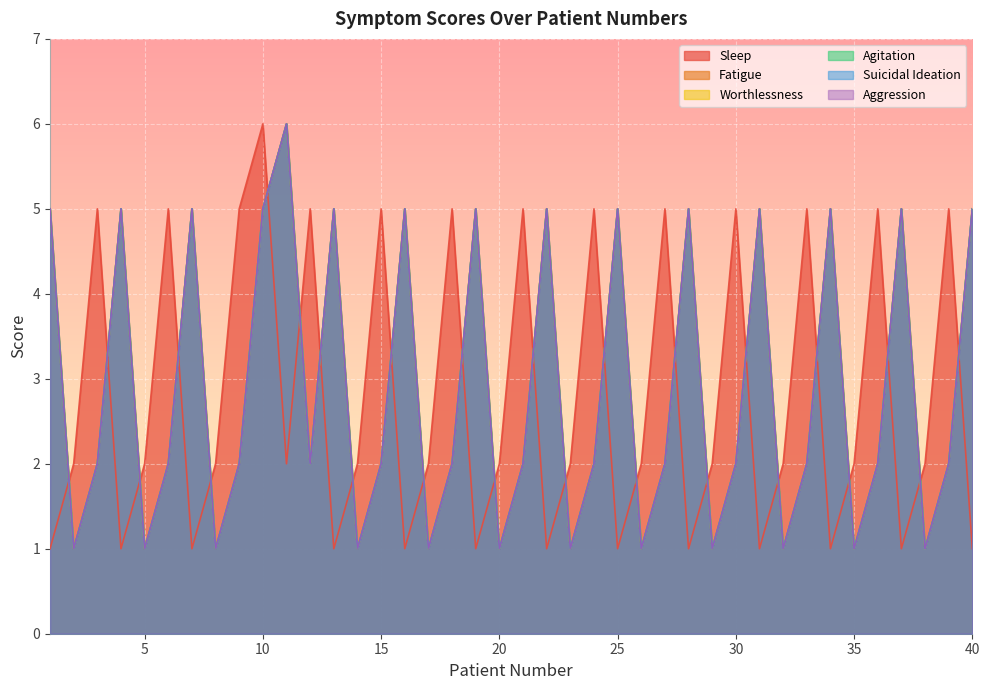

What is the total value across all series at 11?

32